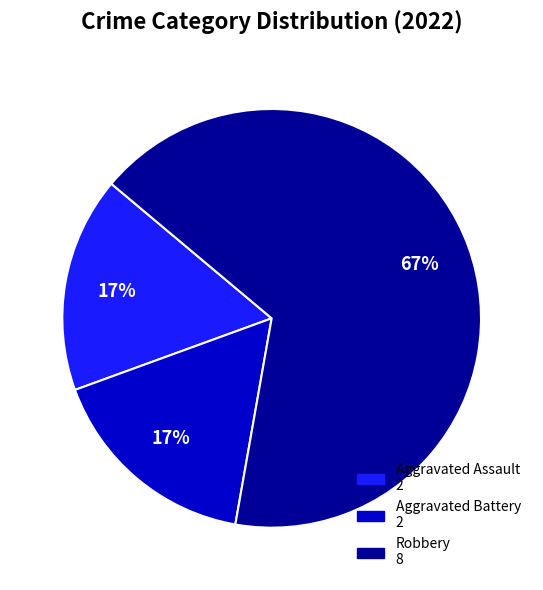

The Aggravated Assault slice represents 17% of the pie. True or false?

True